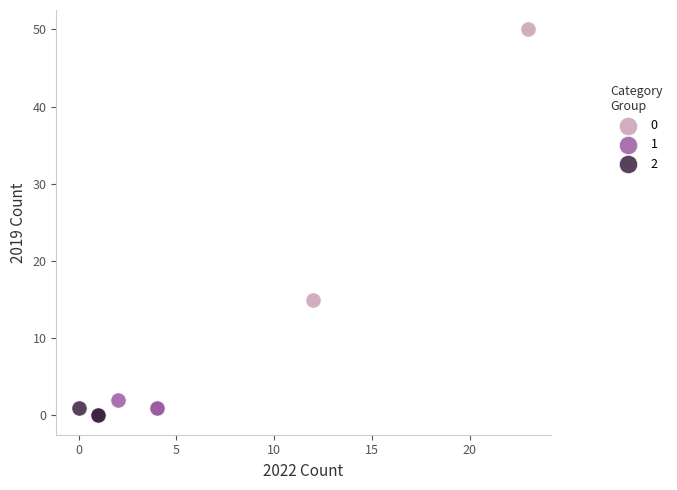

Which series contains the highest Y value?

0